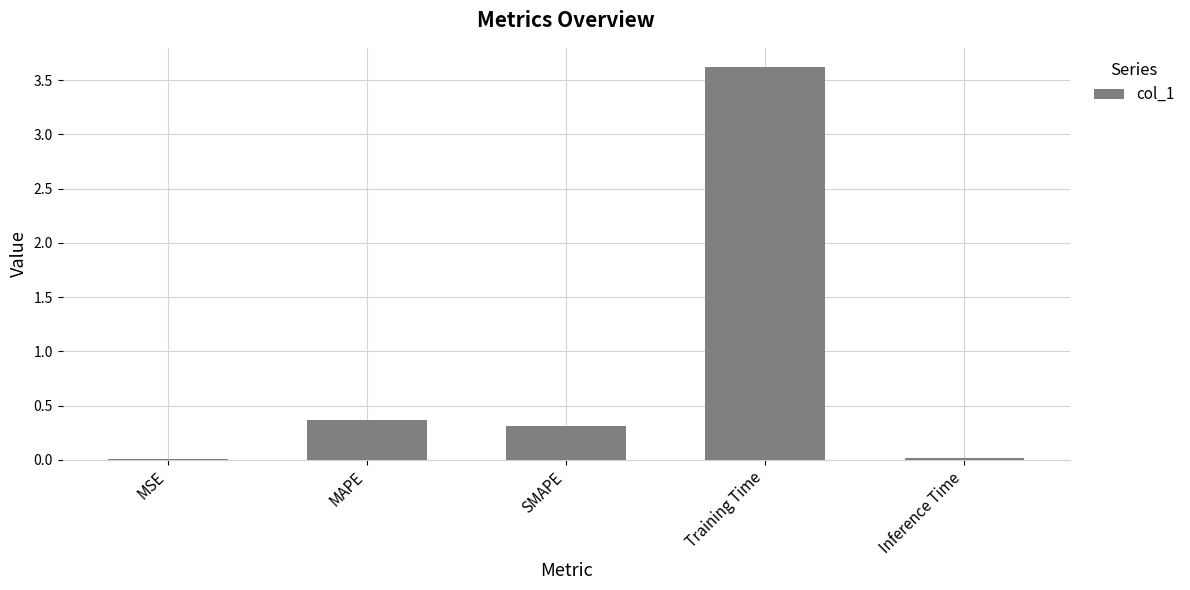

Are the bars horizontal?

No